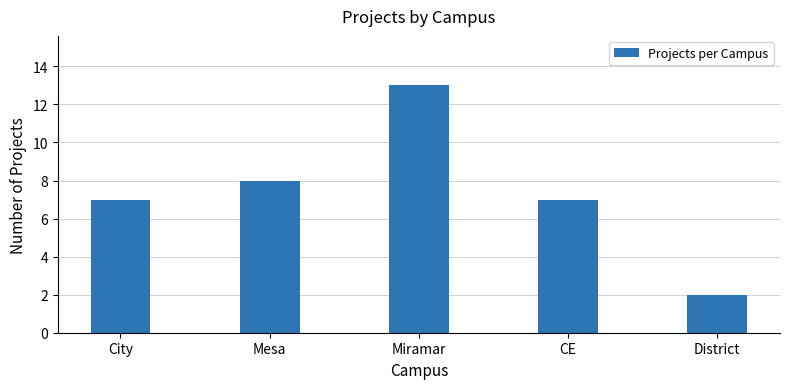

What is the difference between the values at Mesa and District?

6